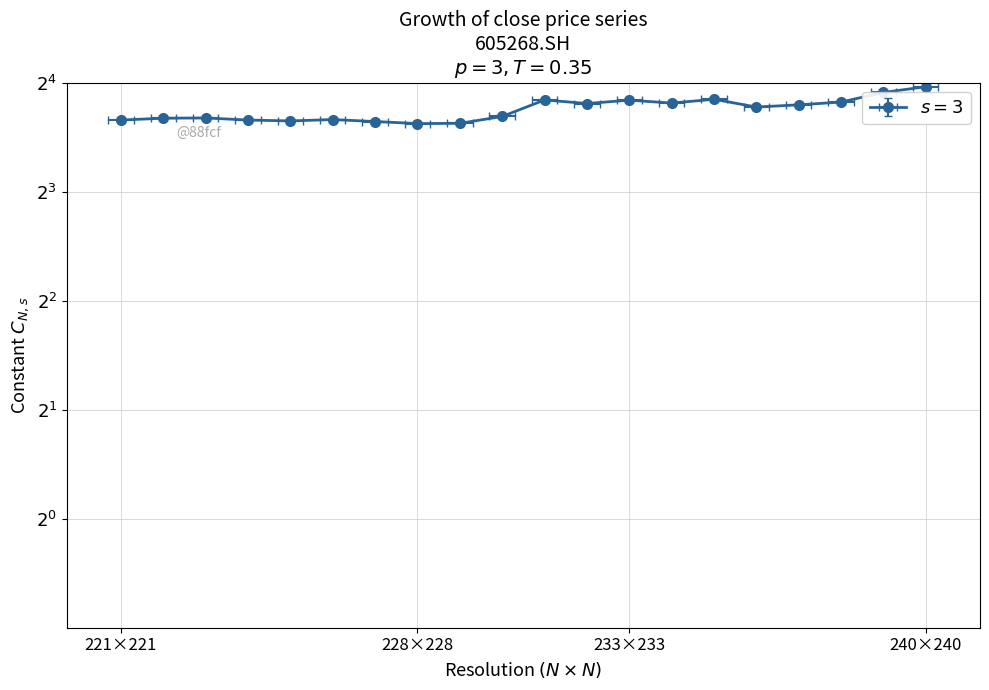

Where does the data first go above 13?

240×240